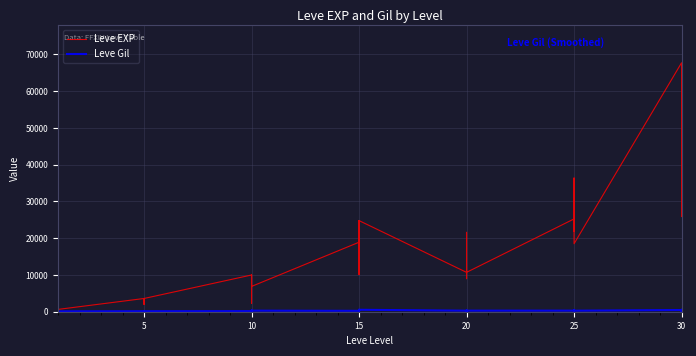

At how many categories does at least one series exceed 62137?

1